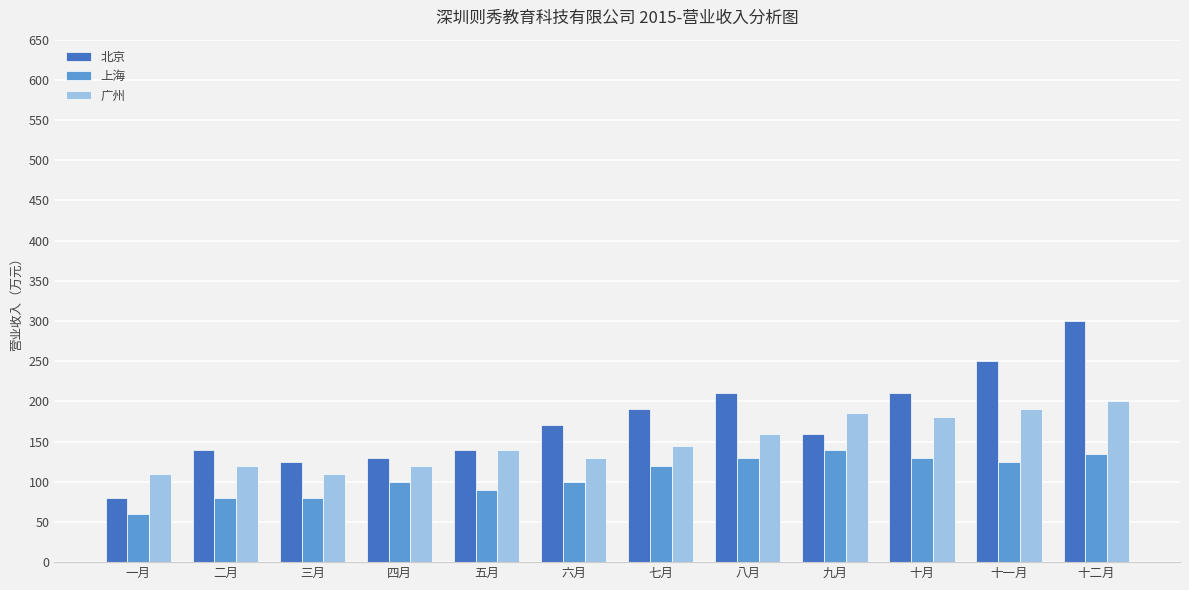

At which category is the sum across all series the highest?

十二月